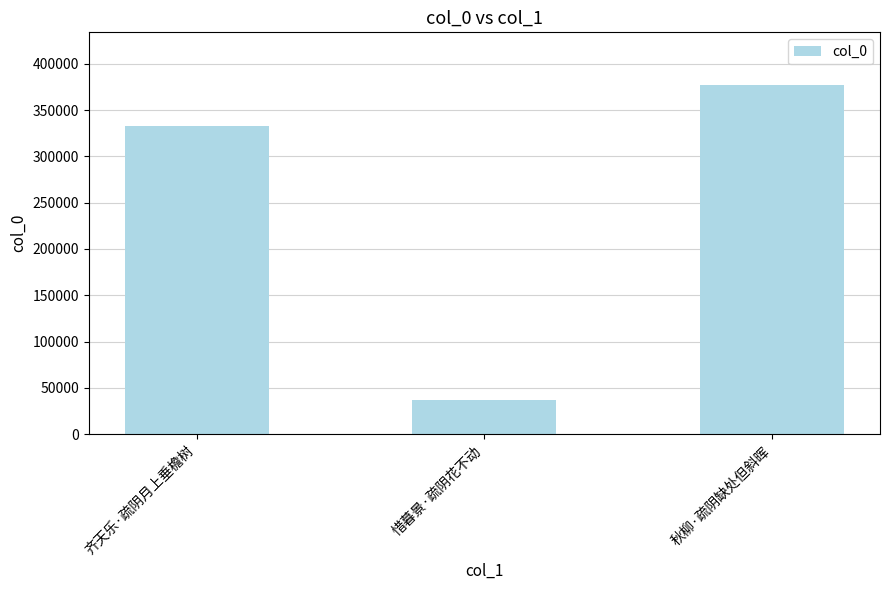

Read the value at 惜暮景·疏阴花不动.

36906